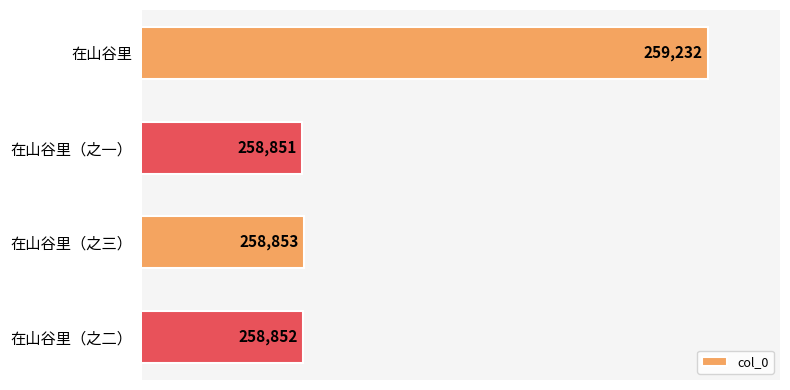

Where is the data nearest to the value 259041?

在山谷里（之三）